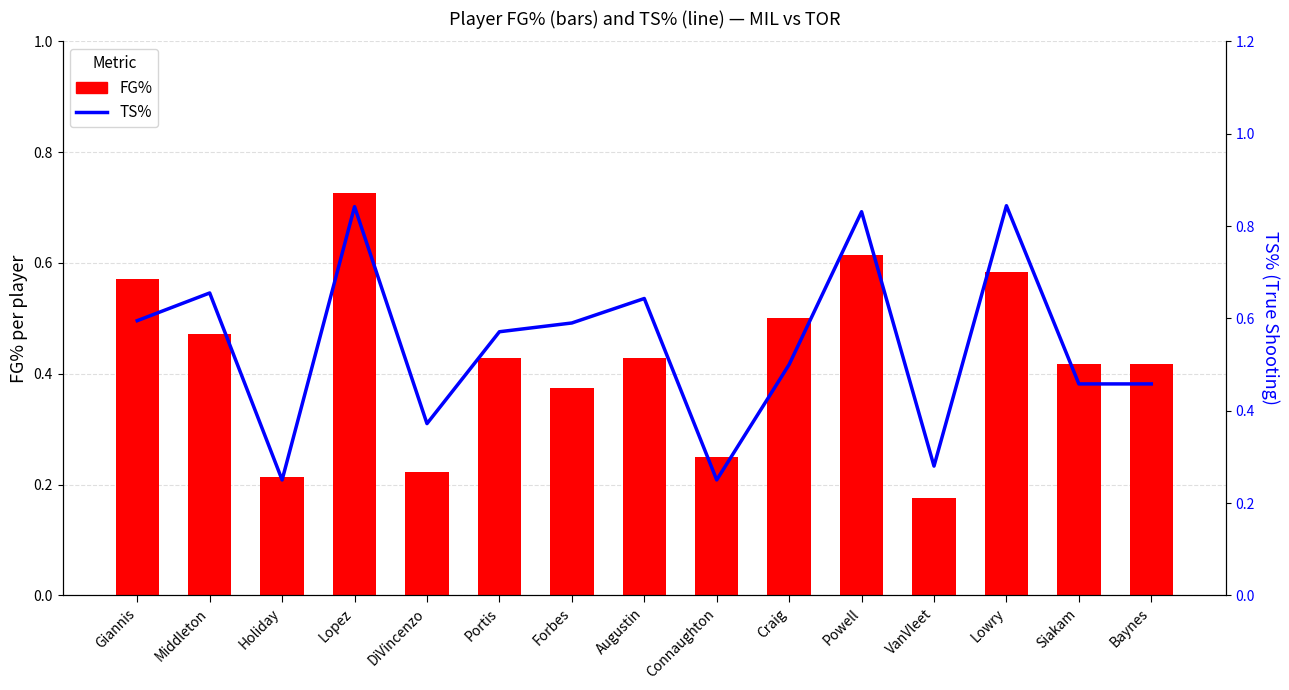

How many data points does each series have?

15